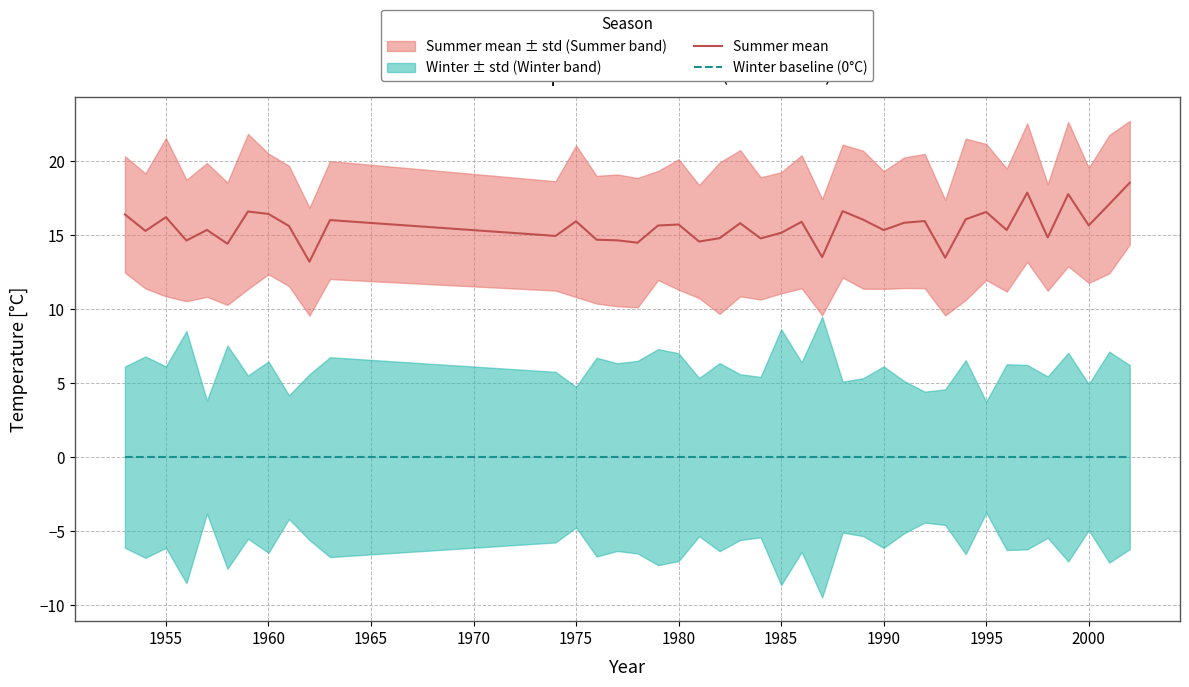

How many lines are shown in the chart?

2